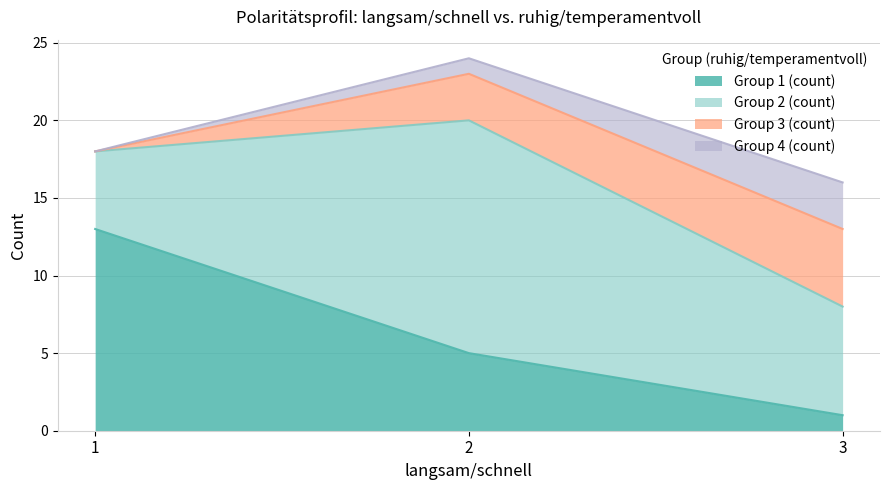

Is it true that Group 4 (count) equals 1 at 2?

True